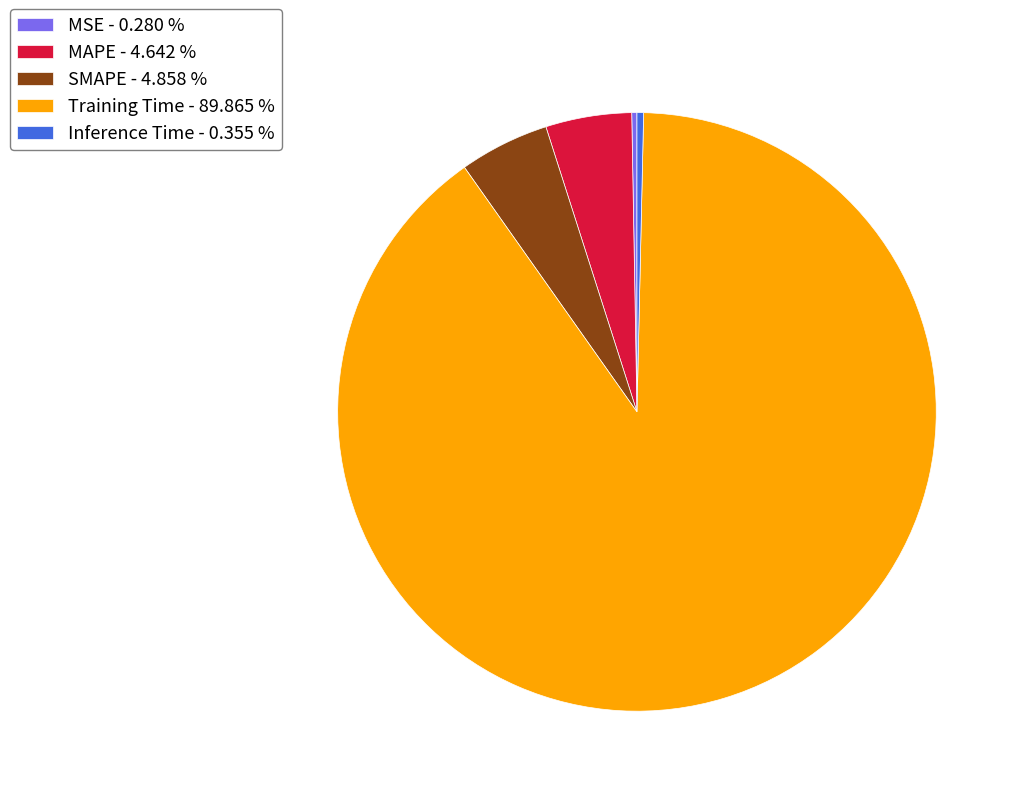

Between Inference Time - 0.355 % and MAPE - 4.642 %, which is larger?

MAPE - 4.642 %